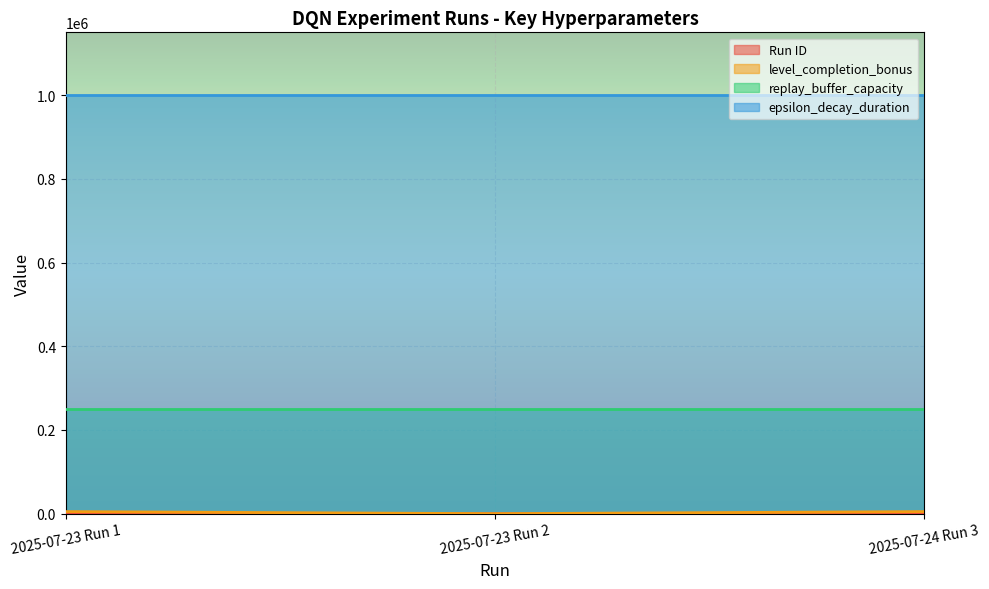

What is the average value of the Run ID series?

2